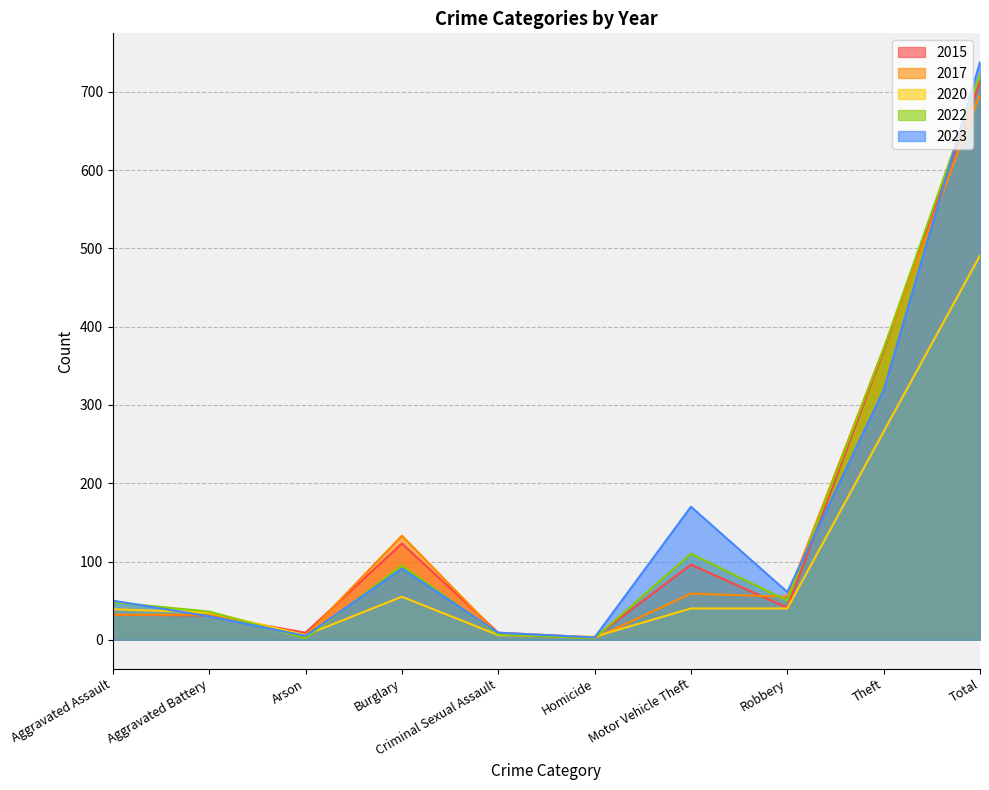

What is the difference between the highest and lowest values at Motor Vehicle Theft?

130